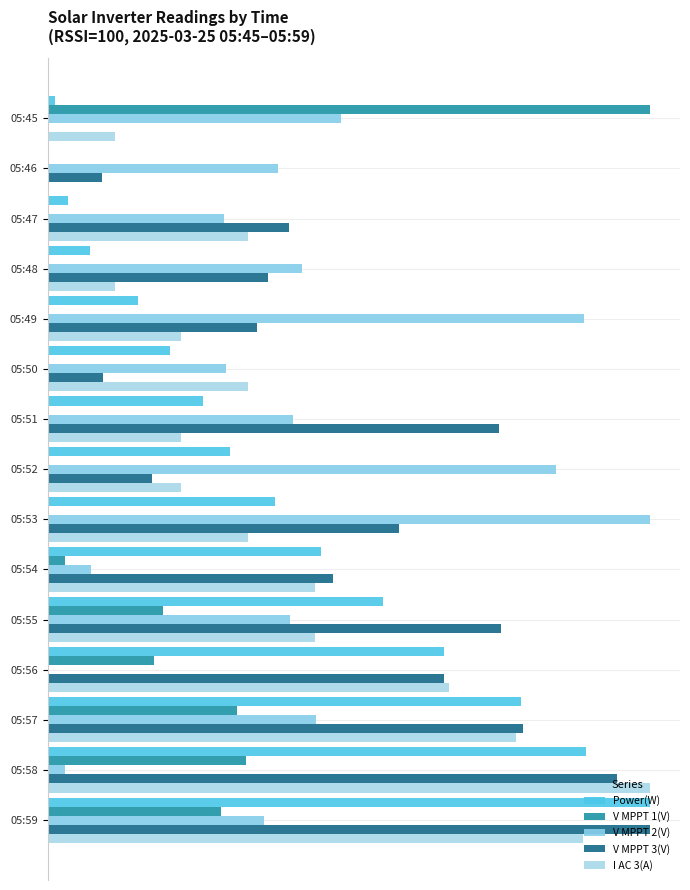

What is the difference between the second highest and minimum values in the V MPPT 1(V) series?

264.1